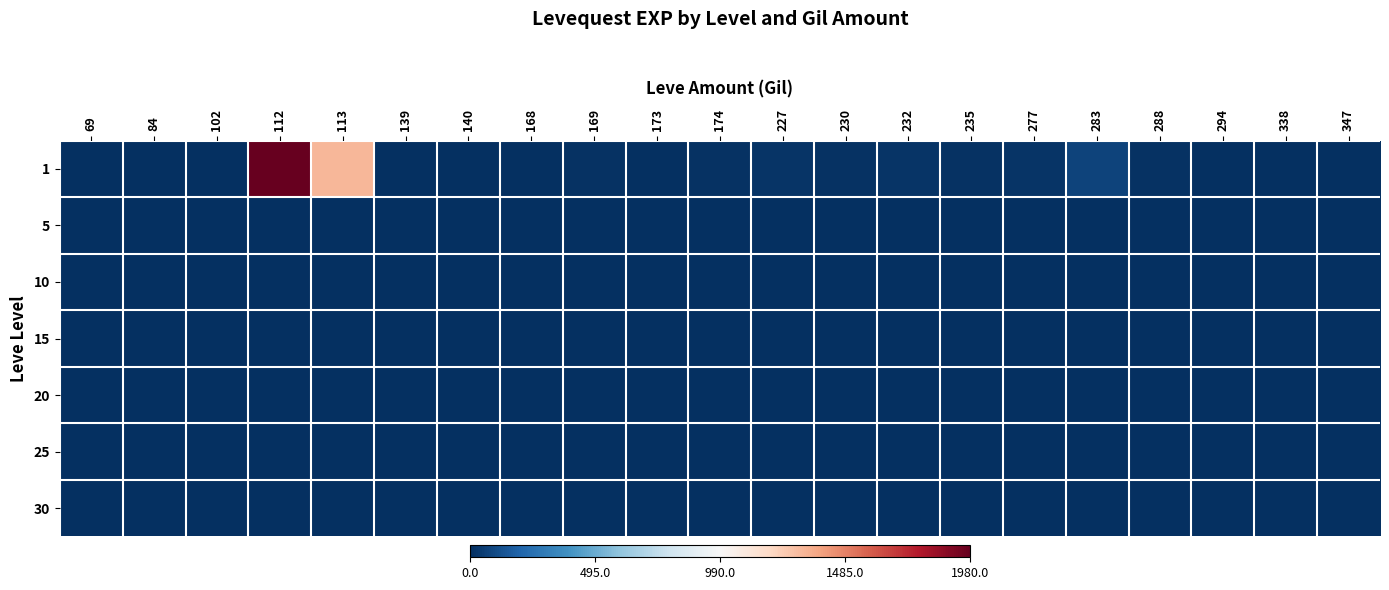

Count the number of categories in the chart.

21